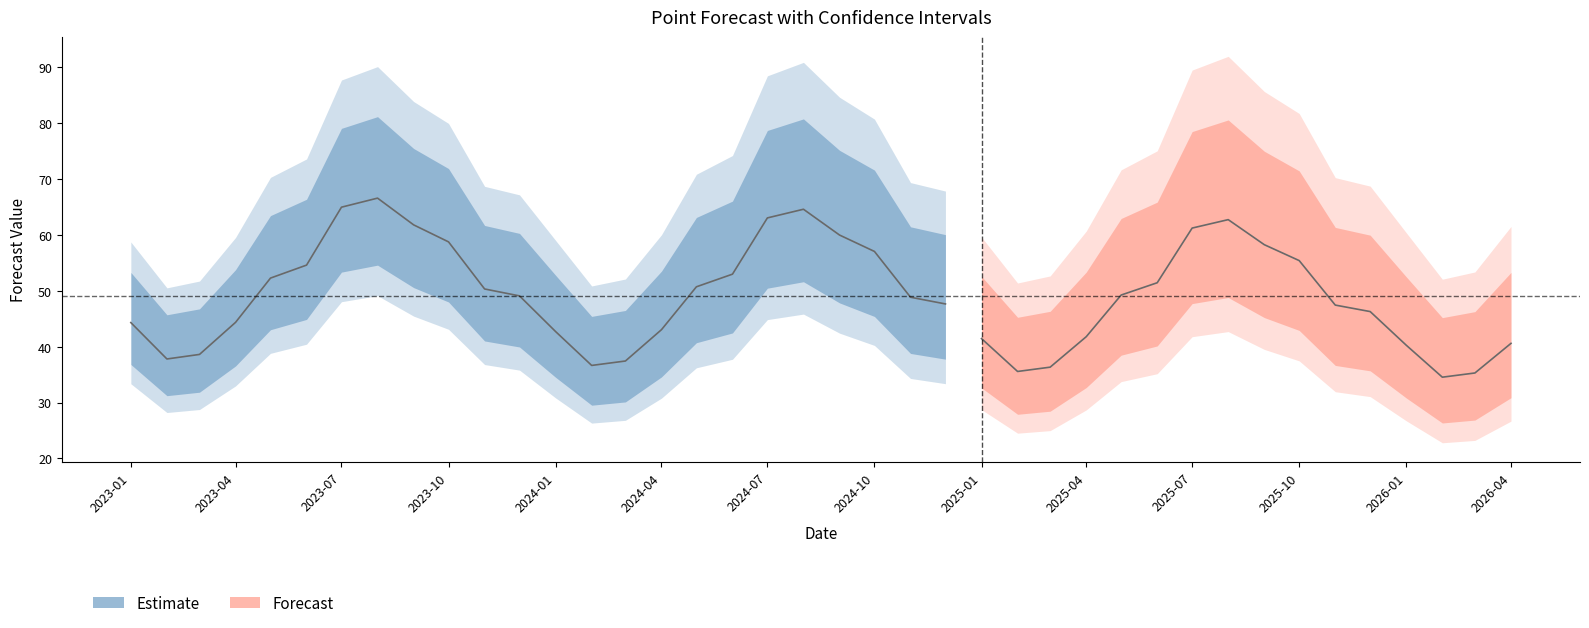

Reading left to right, transcribe all the data shown in this chart.

Point.Forecast: 2023-01-01=44.3	2023-02-01=37.8	2023-03-01=38.6	2023-04-01=44.4	2023-05-01=52.3	2023-06-01=54.6	2023-07-01=65.0	2023-08-01=66.6	2023-09-01=61.8	2023-10-01=58.8	2023-11-01=50.3	2023-12-01=49.1	2024-01-01=42.7	2024-02-01=36.6	2024-03-01=37.4	2024-04-01=43.1	2024-05-01=50.7	2024-06-01=53.0	2024-07-01=63.1	2024-08-01=64.6	2024-09-01=60.0	2024-10-01=57.1	2024-11-01=48.9	2024-12-01=47.7	2025-01-01=41.5	2025-02-01=35.6	2025-03-01=36.3	2025-04-01=41.8	2025-05-01=49.3	2025-06-01=51.5	2025-07-01=61.2	2025-08-01=62.8	2025-09-01=58.3	2025-10-01=55.4	2025-11-01=47.5	2025-12-01=46.3	2026-01-01=40.3	2026-02-01=34.5	2026-03-01=35.3	2026-04-01=40.6
Lo.80: 2023-01-01=36.8	2023-02-01=31.2	2023-03-01=31.9	2023-04-01=36.6	2023-05-01=43.0	2023-06-01=44.9	2023-07-01=53.4	2023-08-01=54.6	2023-09-01=50.6	2023-10-01=48.0	2023-11-01=41.0	2023-12-01=40.0	2024-01-01=34.5	2024-02-01=29.5	2024-03-01=30.1	2024-04-01=34.6	2024-05-01=40.7	2024-06-01=42.5	2024-07-01=50.5	2024-08-01=51.6	2024-09-01=47.8	2024-10-01=45.4	2024-11-01=38.8	2024-12-01=37.8	2025-01-01=32.6	2025-02-01=27.9	2025-03-01=28.5	2025-04-01=32.7	2025-05-01=38.5	2025-06-01=40.1	2025-07-01=47.7	2025-08-01=48.8	2025-09-01=45.2	2025-10-01=42.9	2025-11-01=36.6	2025-12-01=35.7	2026-01-01=30.8	2026-02-01=26.3	2026-03-01=26.9	2026-04-01=30.9
Hi.80: 2023-01-01=53.3	2023-02-01=45.7	2023-03-01=46.8	2023-04-01=53.8	2023-05-01=63.5	2023-06-01=66.4	2023-07-01=79.1	2023-08-01=81.2	2023-09-01=75.5	2023-10-01=71.9	2023-11-01=61.7	2023-12-01=60.3	2024-01-01=52.8	2024-02-01=45.4	2024-03-01=46.5	2024-04-01=53.5	2024-05-01=63.1	2024-06-01=66.1	2024-07-01=78.7	2024-08-01=80.8	2024-09-01=75.2	2024-10-01=71.6	2024-11-01=61.5	2024-12-01=60.1	2025-01-01=52.6	2025-02-01=45.3	2025-03-01=46.3	2025-04-01=53.4	2025-05-01=63.0	2025-06-01=65.9	2025-07-01=78.5	2025-08-01=80.6	2025-09-01=75.0	2025-10-01=71.5	2025-11-01=61.4	2025-12-01=60.0	2026-01-01=52.5	2026-02-01=45.2	2026-03-01=46.3	2026-04-01=53.3
Lo.95: 2023-01-01=33.4	2023-02-01=28.2	2023-03-01=28.8	2023-04-01=33.0	2023-05-01=38.8	2023-06-01=40.4	2023-07-01=48.1	2023-08-01=49.1	2023-09-01=45.5	2023-10-01=43.1	2023-11-01=36.8	2023-12-01=35.8	2024-01-01=30.8	2024-02-01=26.3	2024-03-01=26.8	2024-04-01=30.8	2024-05-01=36.2	2024-06-01=37.7	2024-07-01=44.9	2024-08-01=45.8	2024-09-01=42.4	2024-10-01=40.2	2024-11-01=34.3	2024-12-01=33.4	2025-01-01=28.7	2025-02-01=24.5	2025-03-01=25.0	2025-04-01=28.7	2025-05-01=33.8	2025-06-01=35.2	2025-07-01=41.8	2025-08-01=42.7	2025-09-01=39.5	2025-10-01=37.5	2025-11-01=31.9	2025-12-01=31.1	2026-01-01=26.7	2026-02-01=22.8	2026-03-01=23.2	2026-04-01=26.7
Hi.95: 2023-01-01=58.8	2023-02-01=50.5	2023-03-01=51.8	2023-04-01=59.6	2023-05-01=70.3	2023-06-01=73.6	2023-07-01=87.8	2023-08-01=90.2	2023-09-01=83.9	2023-10-01=80.0	2023-11-01=68.7	2023-12-01=67.2	2024-01-01=59.0	2024-02-01=50.9	2024-03-01=52.1	2024-04-01=60.0	2024-05-01=70.9	2024-06-01=74.2	2024-07-01=88.5	2024-08-01=90.9	2024-09-01=84.7	2024-10-01=80.8	2024-11-01=69.4	2024-12-01=67.9	2025-01-01=59.6	2025-02-01=51.4	2025-03-01=52.7	2025-04-01=60.7	2025-05-01=71.7	2025-06-01=75.1	2025-07-01=89.5	2025-08-01=92.0	2025-09-01=85.7	2025-10-01=81.8	2025-11-01=70.3	2025-12-01=68.8	2026-01-01=60.4	2026-02-01=52.1	2026-03-01=53.4	2026-04-01=61.5